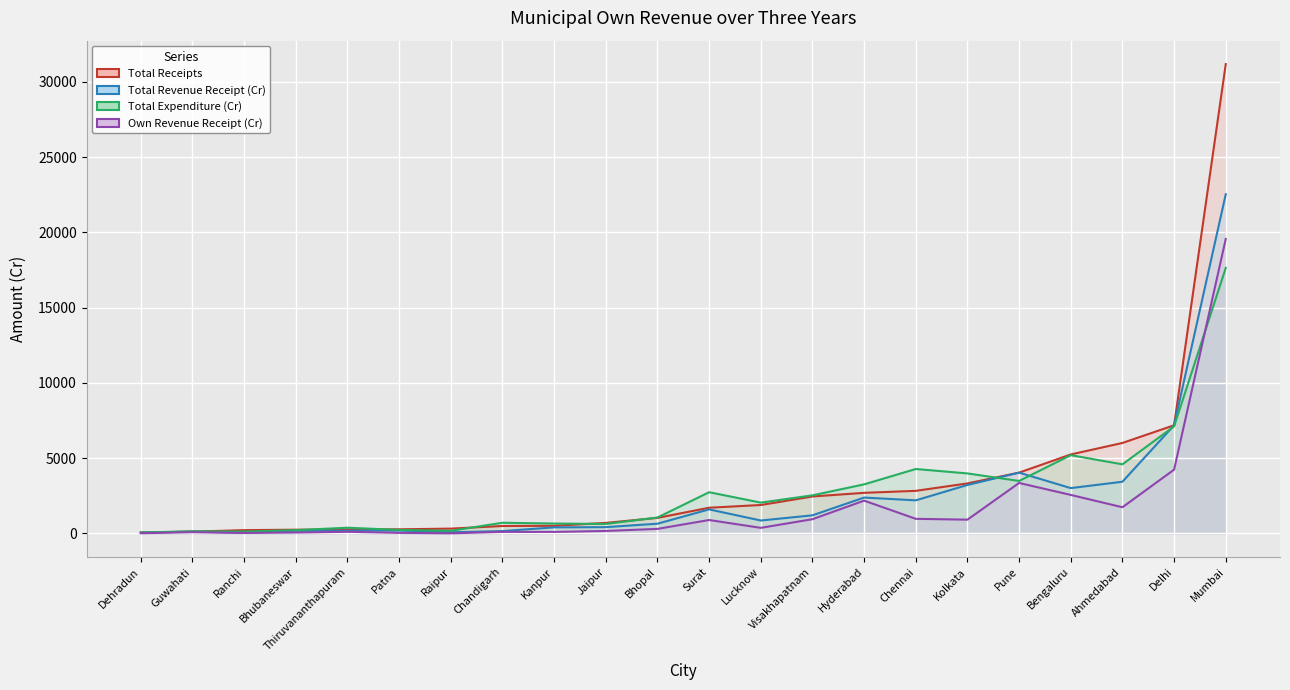

What is the sum of all Total Revenue Receipt (Cr) values?

54094.6